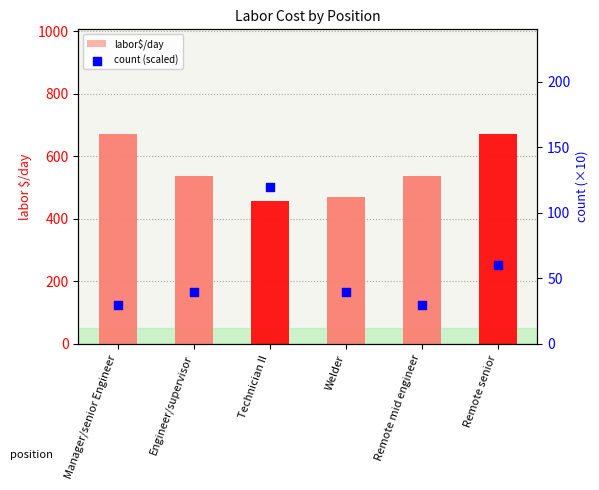

Is the value of count (scaled) at Welder greater than the value of labor$/day at Welder?

No